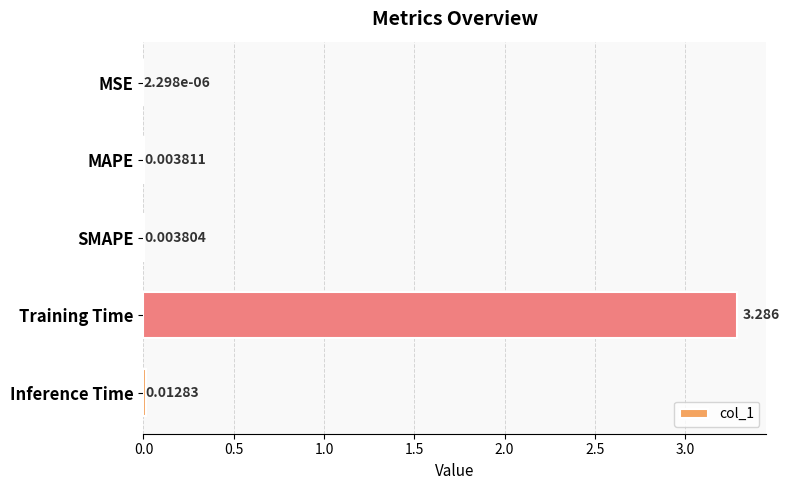

What is the maximum value shown in the chart?

3.3